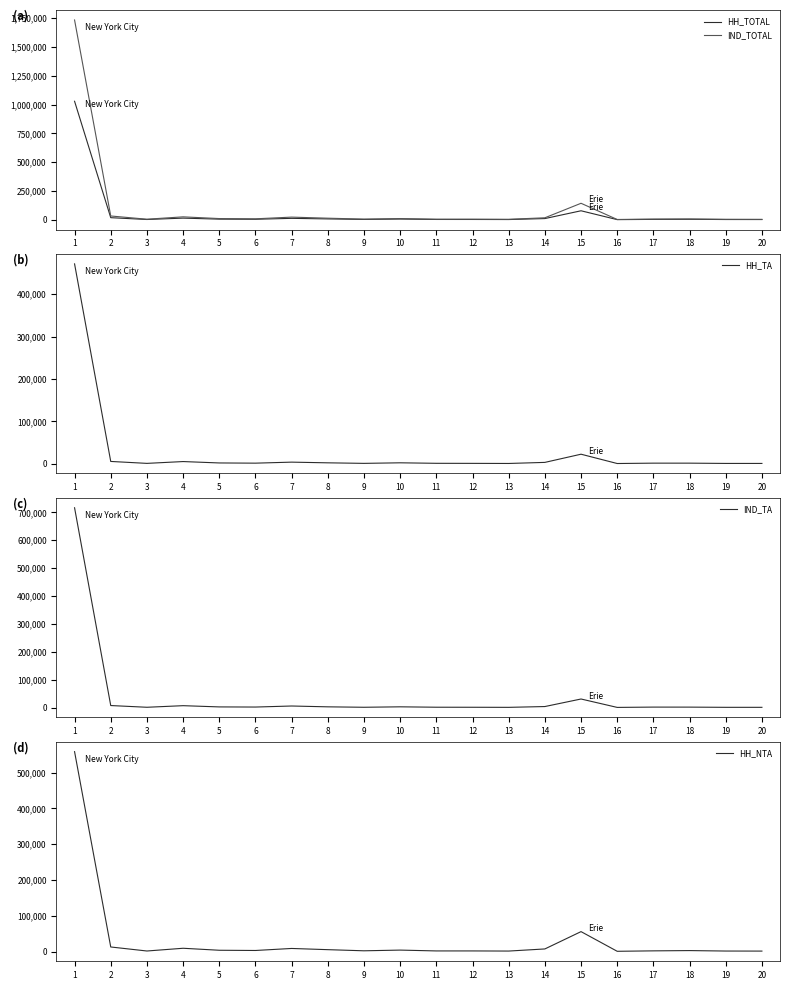

Is it true that HH_NTA equals 5907 at 8?

True